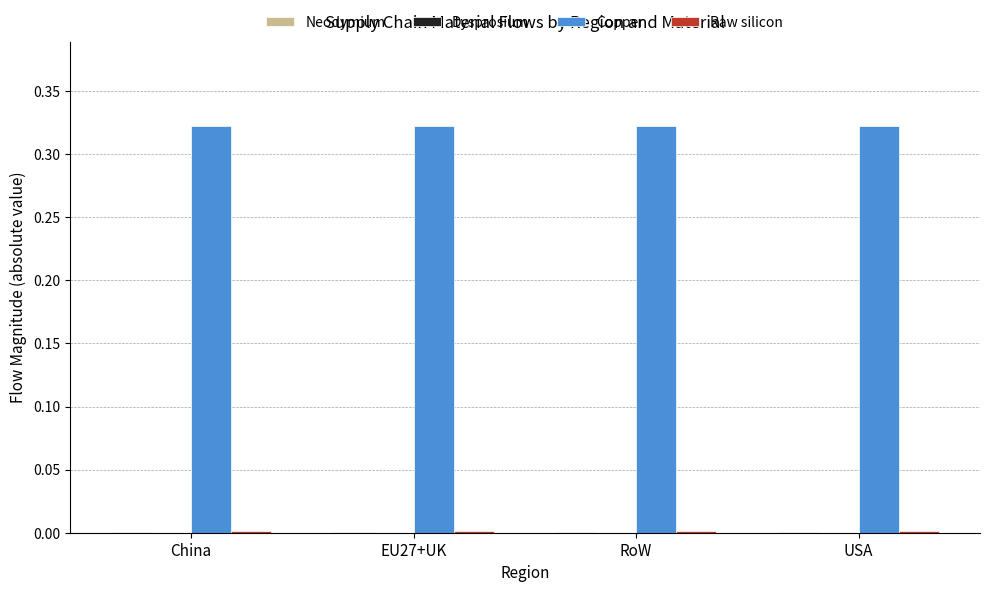

How many series are shown in this chart?

3